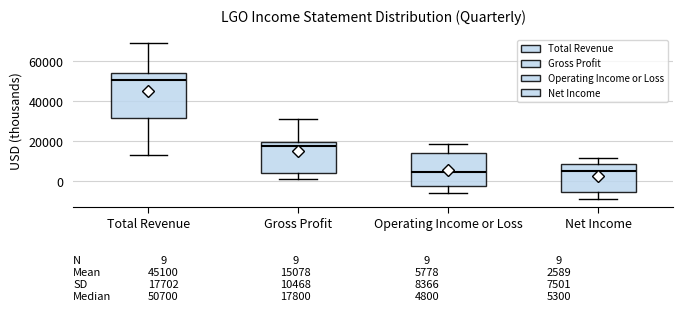

Which box has the highest median line?

Total Revenue